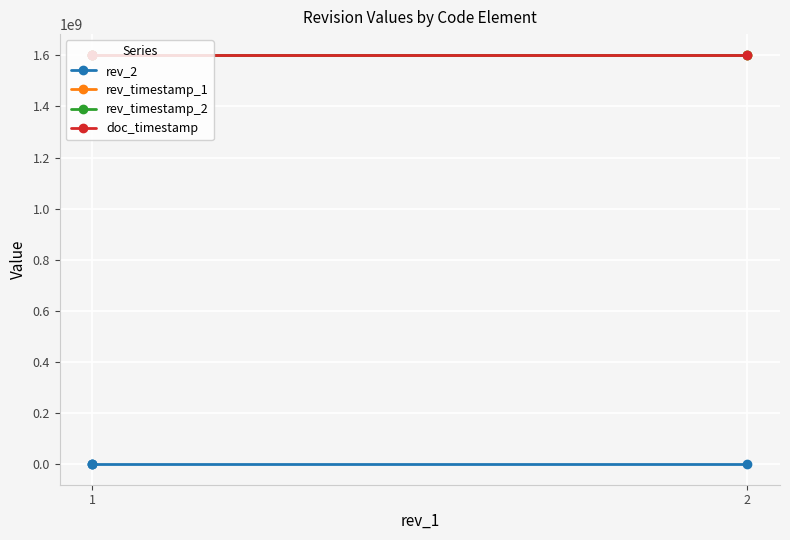

What are all the series names shown in the legend?

rev_2, rev_timestamp_1, rev_timestamp_2, doc_timestamp